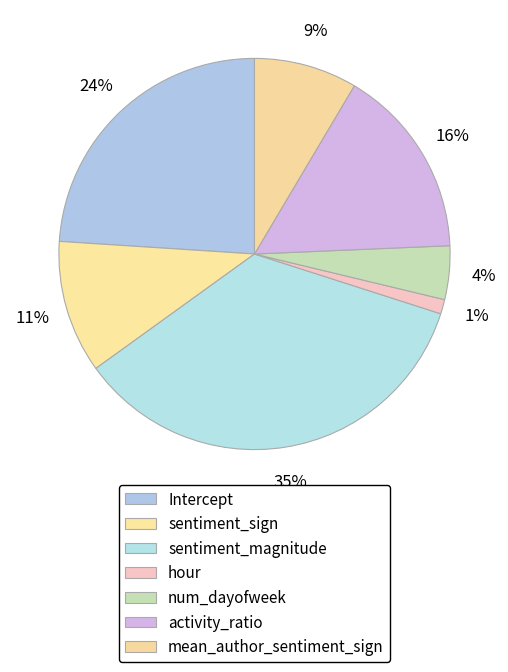

How many slices are in this pie chart?

7